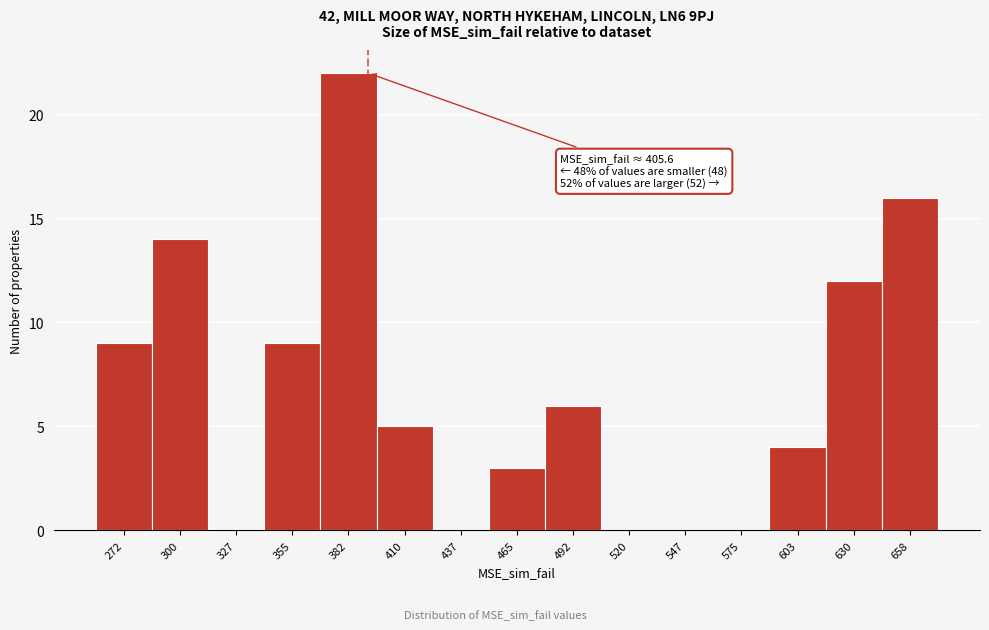

Reading left to right, what are all the values shown in this chart?

272=9	300=14	327=0	355=9	382=22	410=5	437=0	465=3	492=6	520=0	547=0	575=0	603=4	630=12	658=16